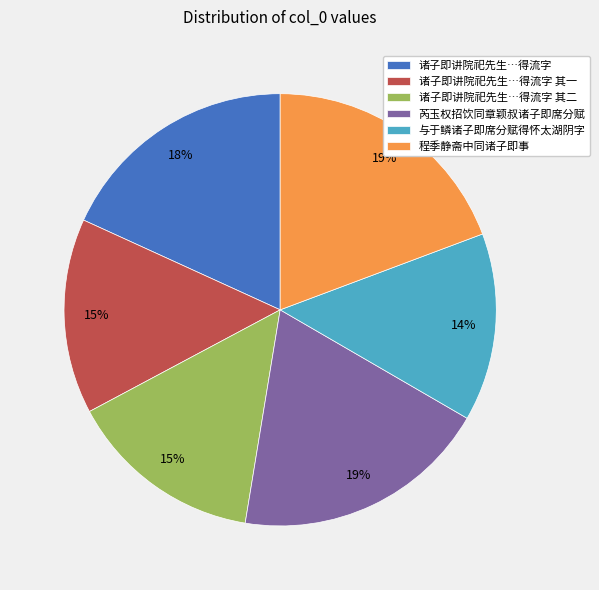

Is it true that 与于鳞诸子即席分赋得怀太湖阴字 is 14% of the pie?

True